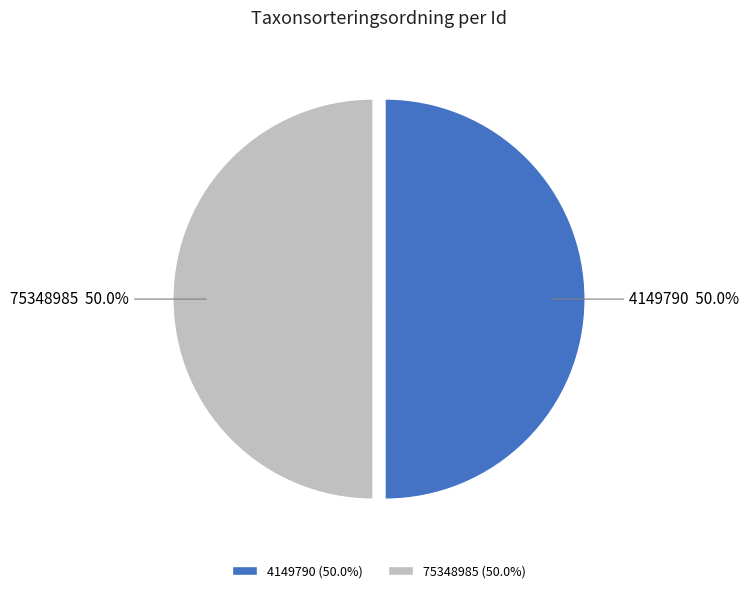

To the nearest percent, what portion does 4149790 represent?

50%